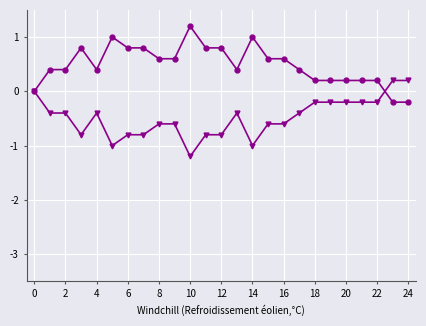

What is the maximum value shown in the chart?

1.2